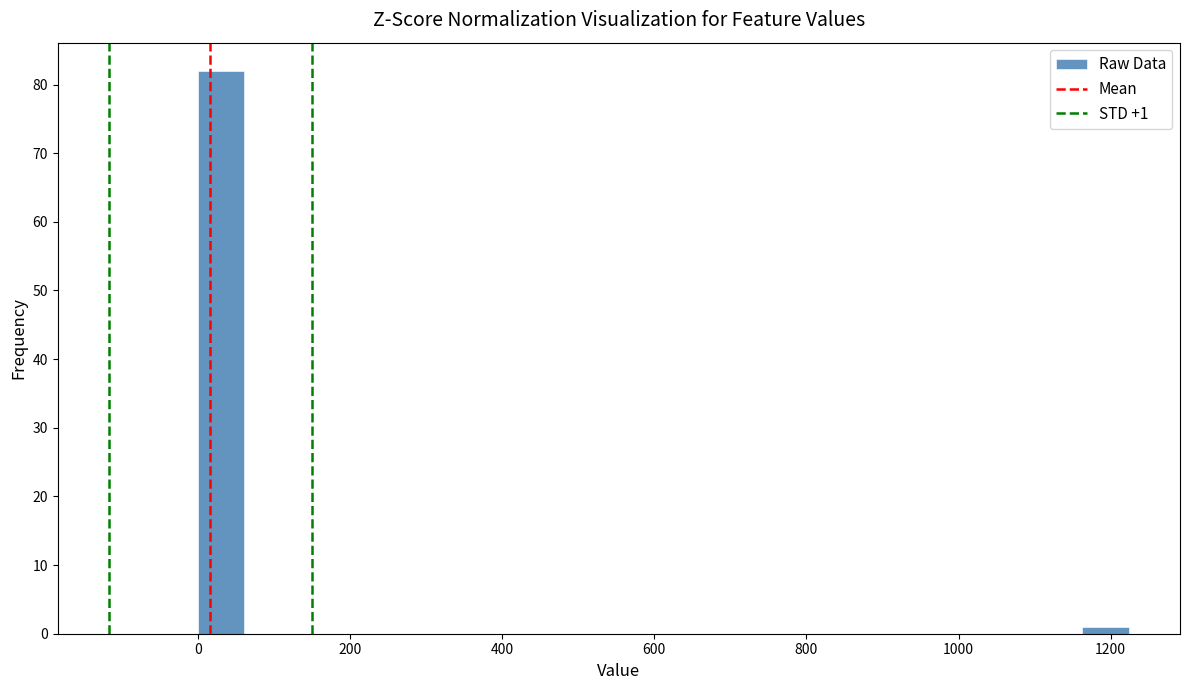

Around what value on the x-axis is the tallest bar? Give the approximate position of its centre, as read against the axis.

40